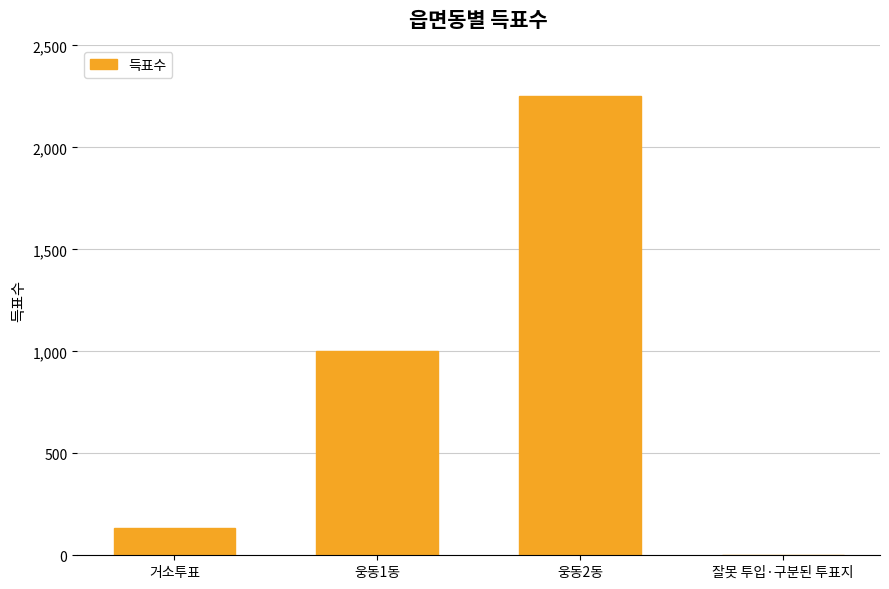

What is the approximate value at 거소투표?

134